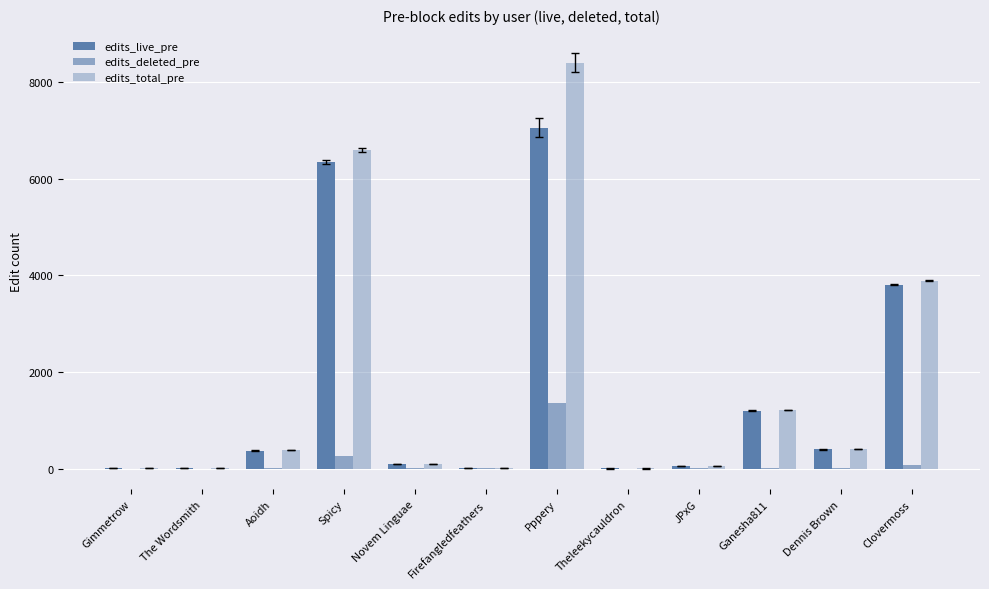

Does the chart contain stacked bars?

No